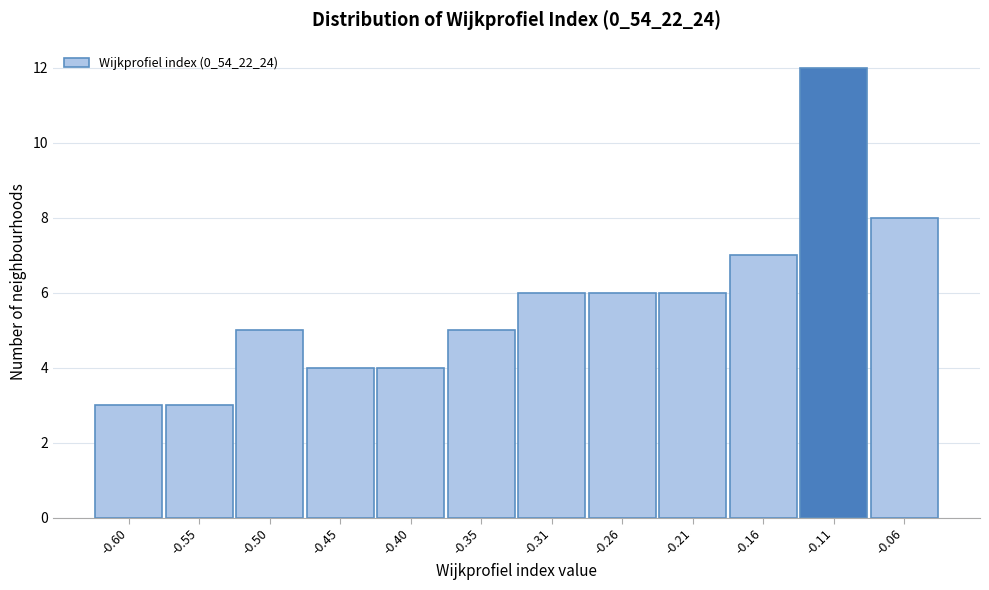

Reading left to right, transcribe all the data shown in this chart.

-0.60=3	-0.55=3	-0.50=5	-0.45=4	-0.40=4	-0.35=5	-0.31=6	-0.26=6	-0.21=6	-0.16=7	-0.11=12	-0.06=8